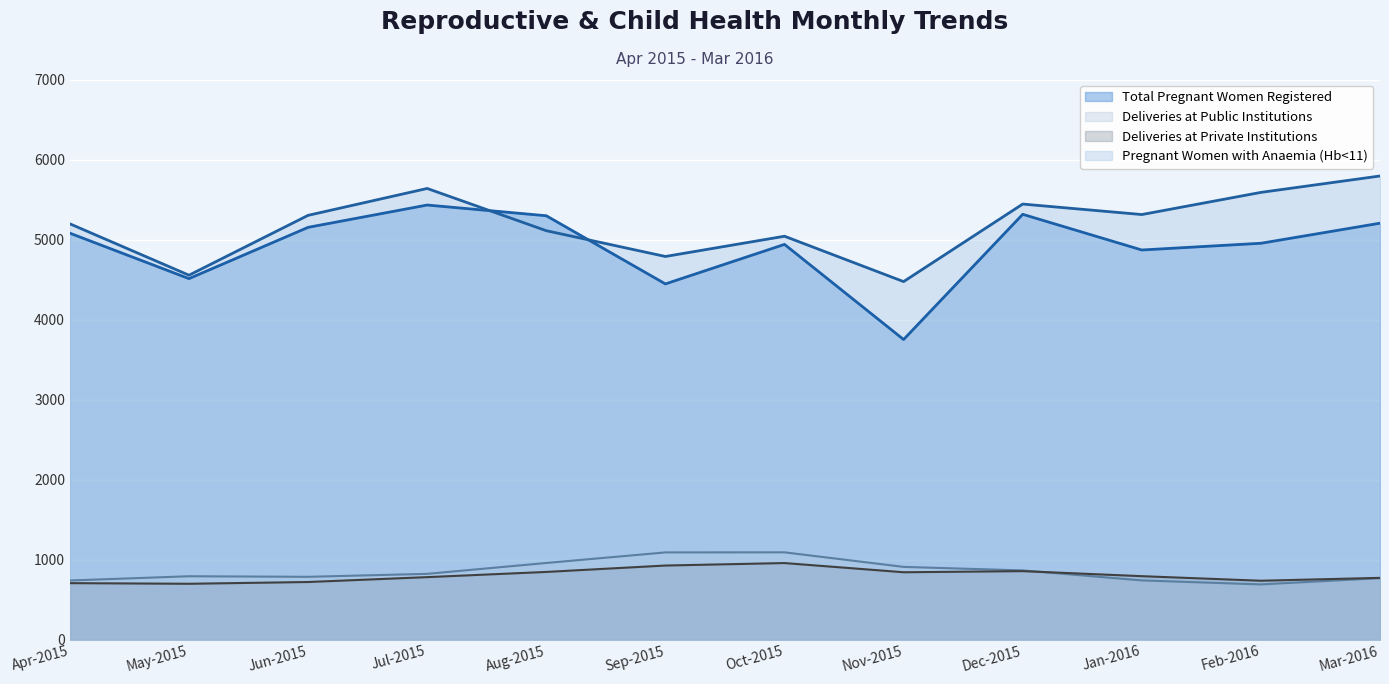

How many lines are shown in the chart?

4